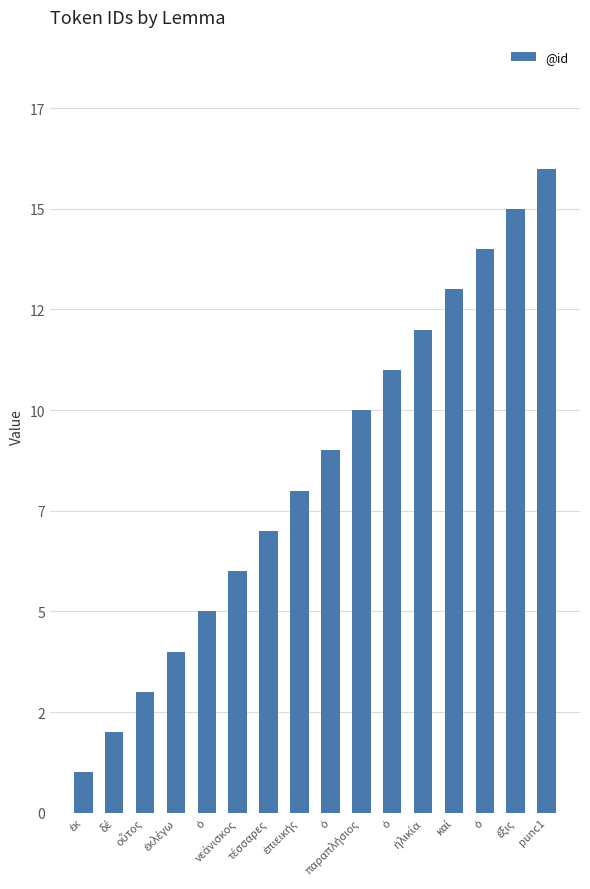

What is the difference between the maximum and second lowest values?

14